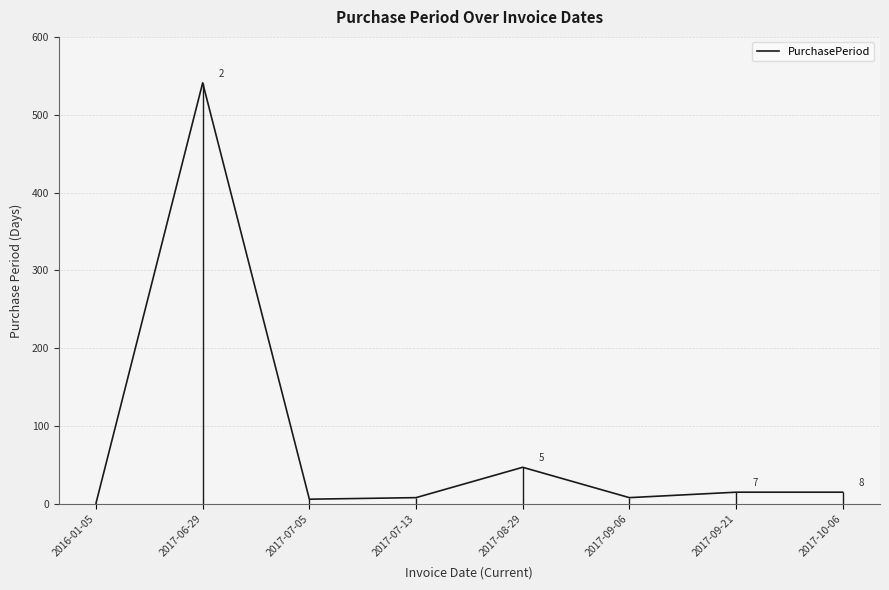

True or false: the data shows 15 at 2017-10-06.

True